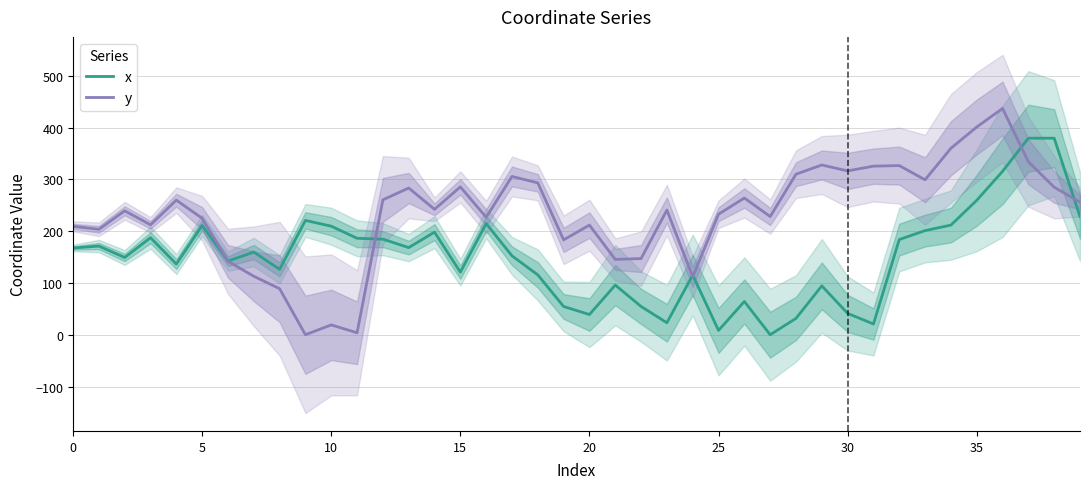

What is the highest value of the x series?

379.5